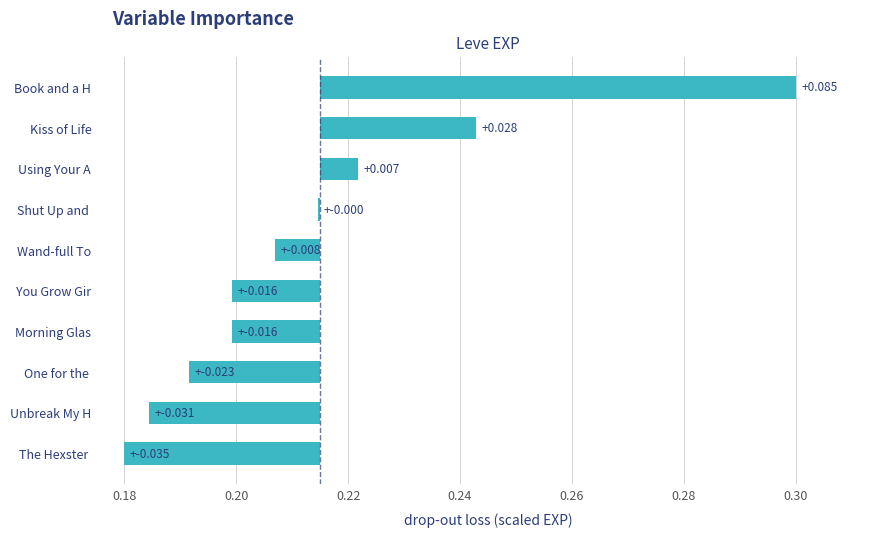

What is the difference between the maximum and minimum values?

0.1